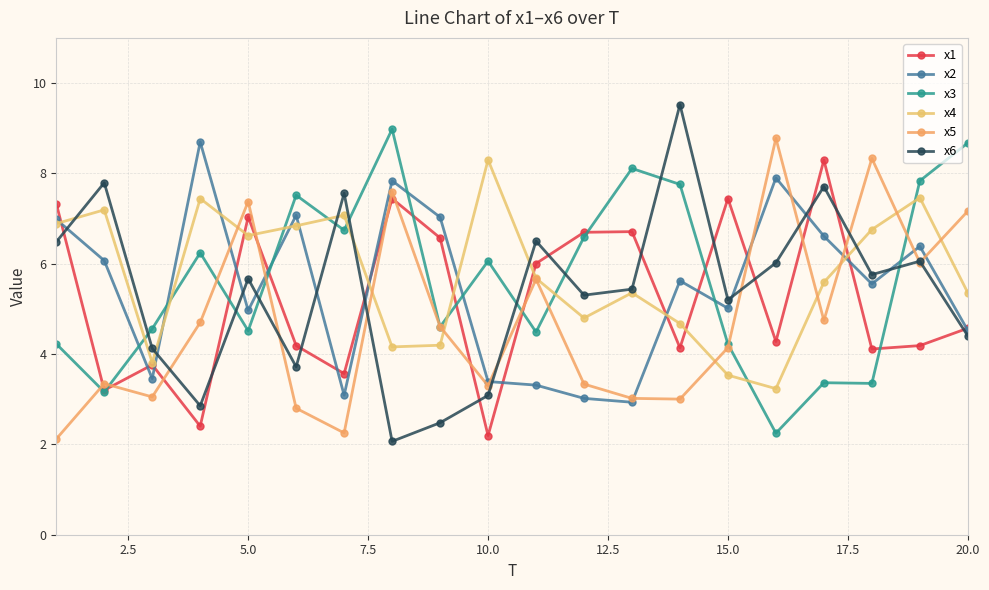

Which series ends up on top after the final intersection of x3 and x6?

x3